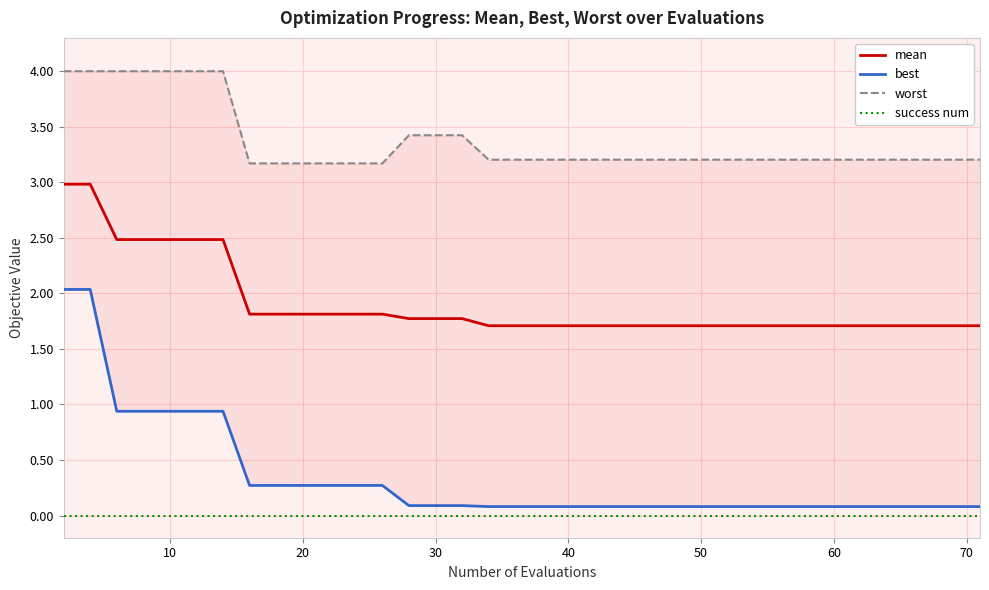

Rank the series by their maximum value, from lowest to highest.

success num, best, mean, worst